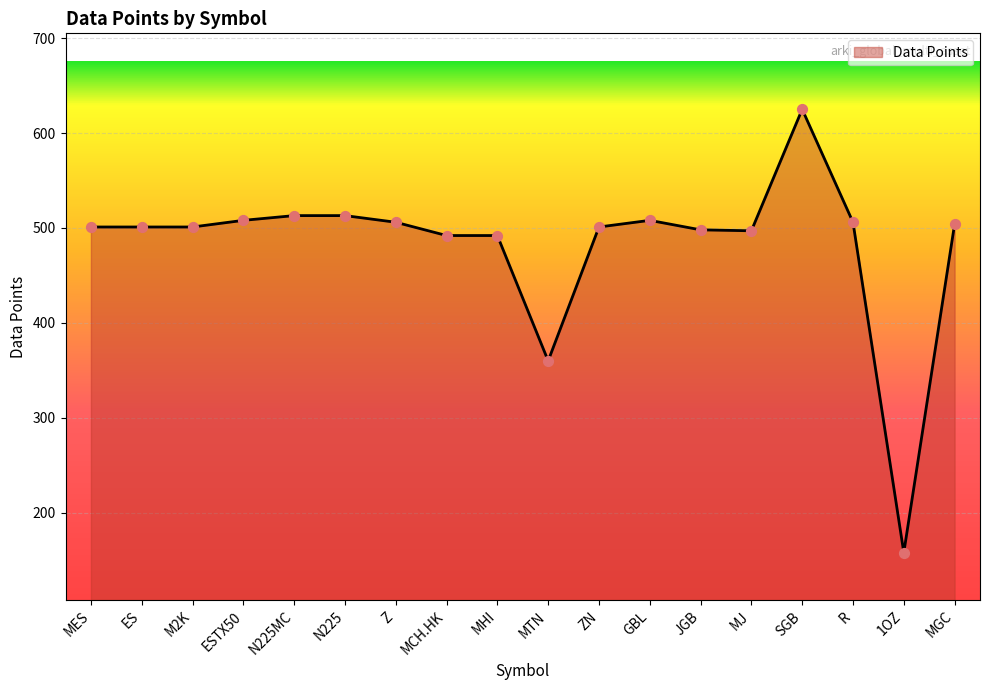

What is the change in value from MES to MHI?

-9